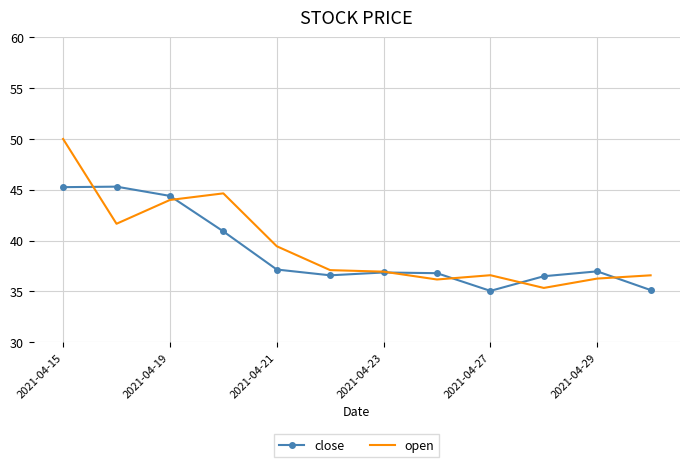

Which series has the widest spread of values?

open